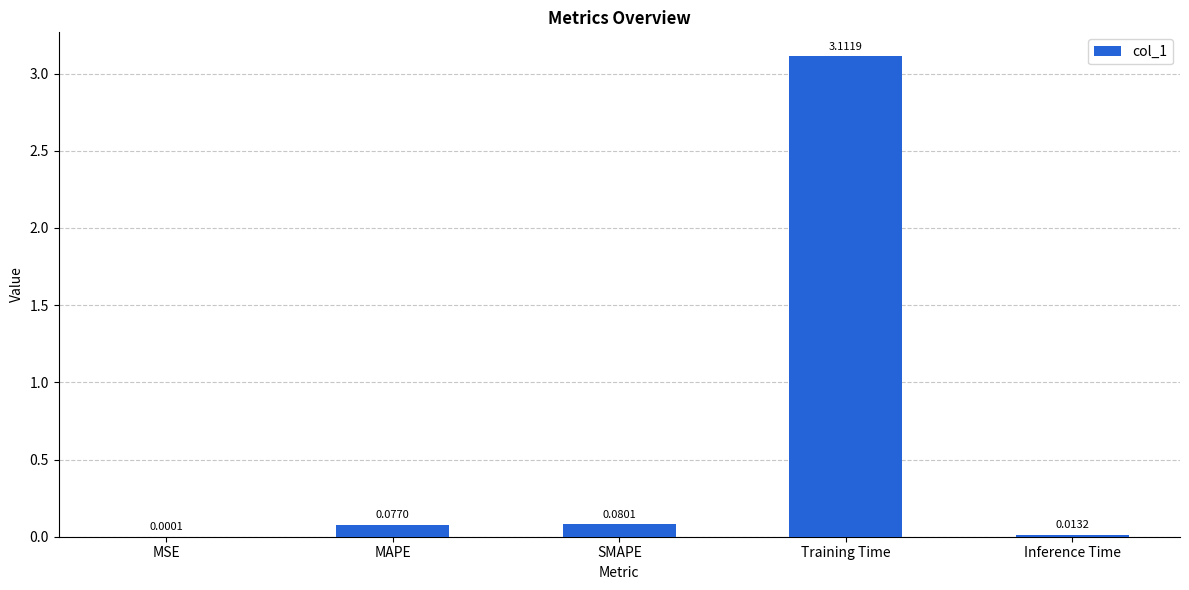

Which has a higher value, SMAPE or MSE?

SMAPE